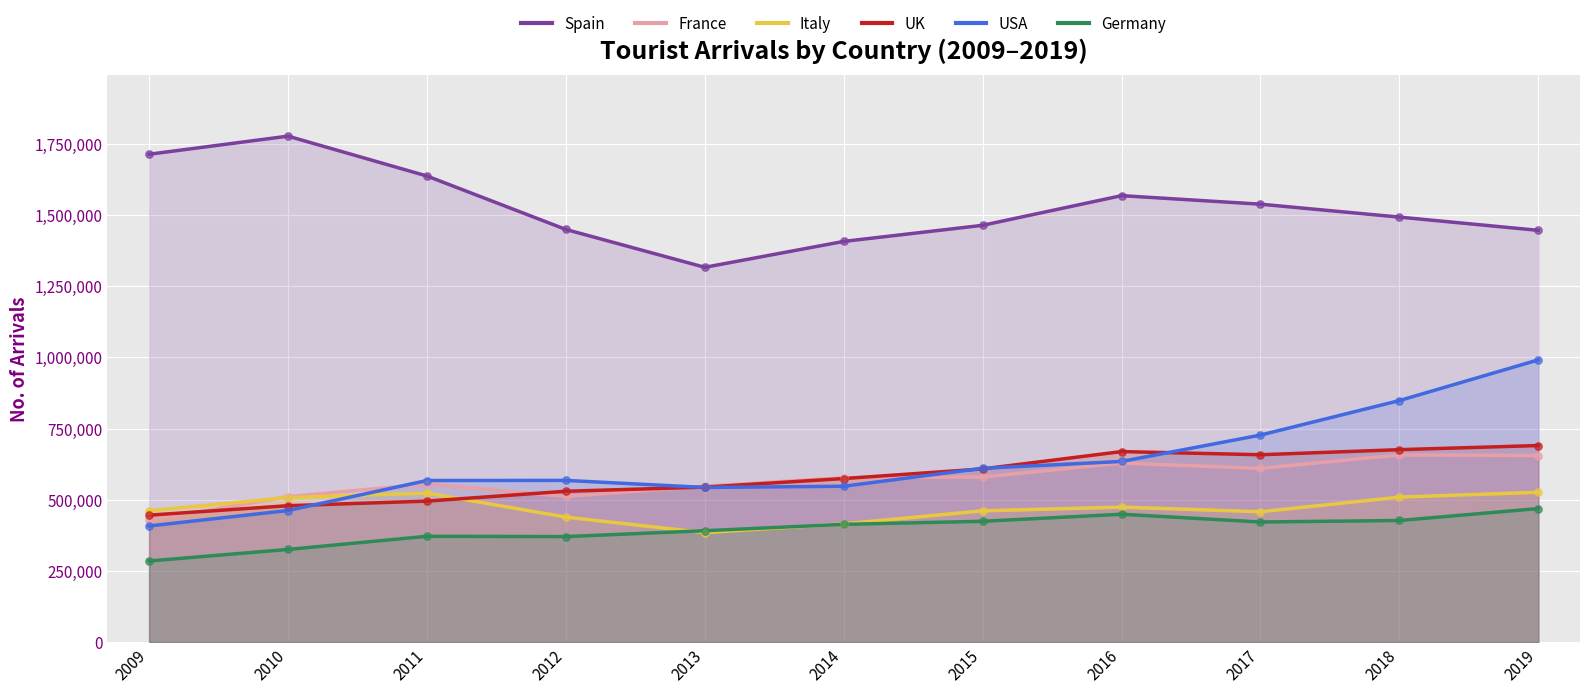

What is the total value across all series at 2009?

3739700